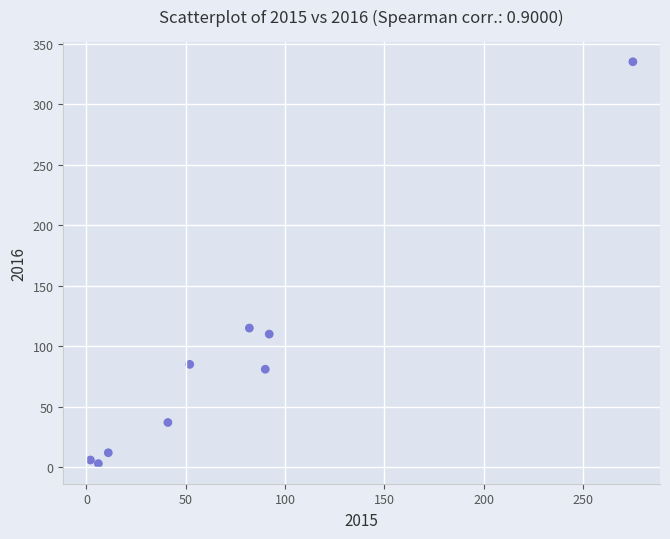

What is the average Y value?

87